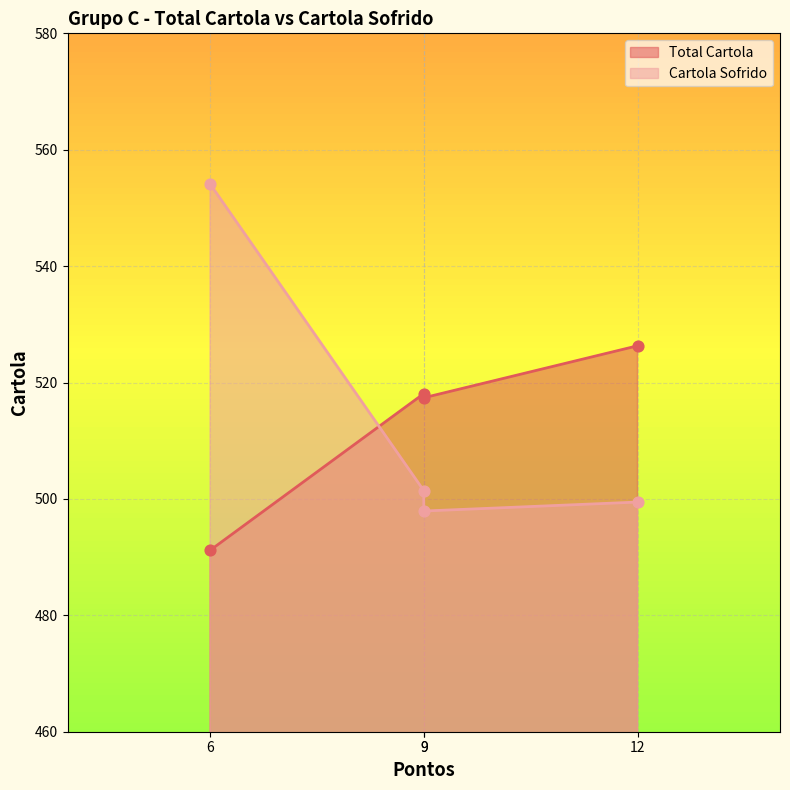

Which series has the largest total across all categories?

Total Cartola